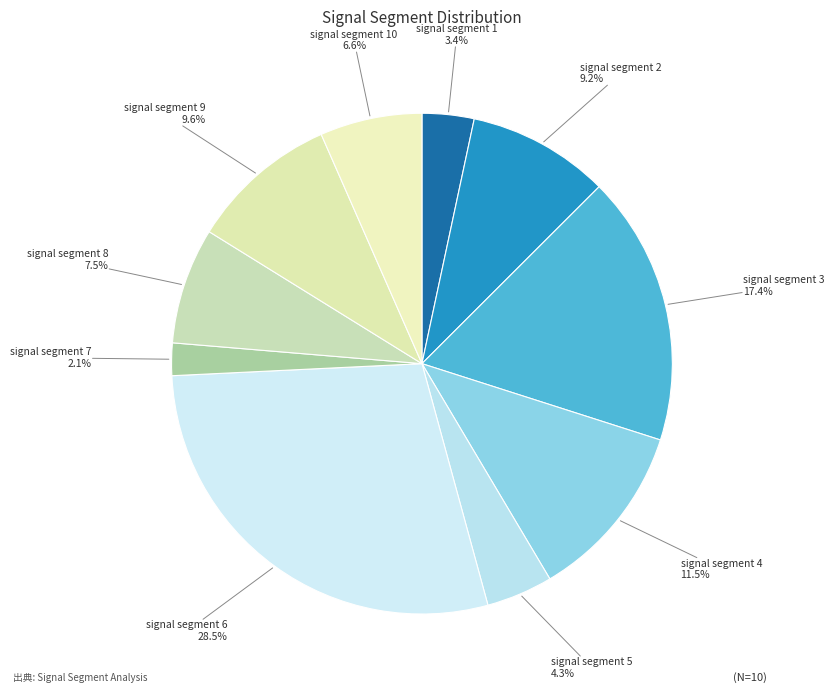

Which slice is the largest?

signal segment 6